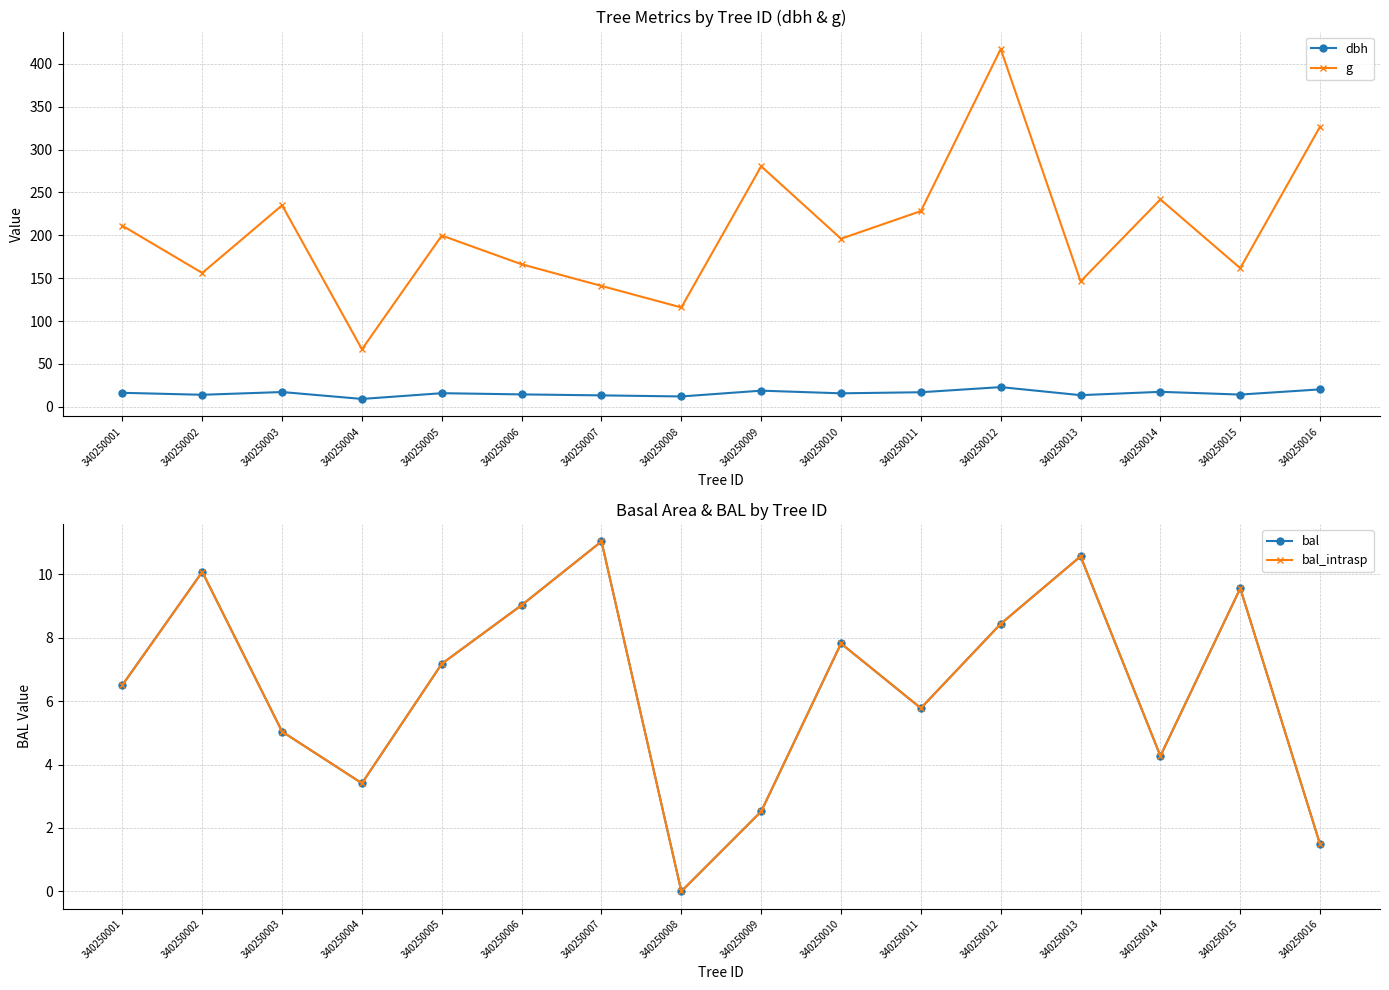

At how many categories does at least one series exceed 374?

1